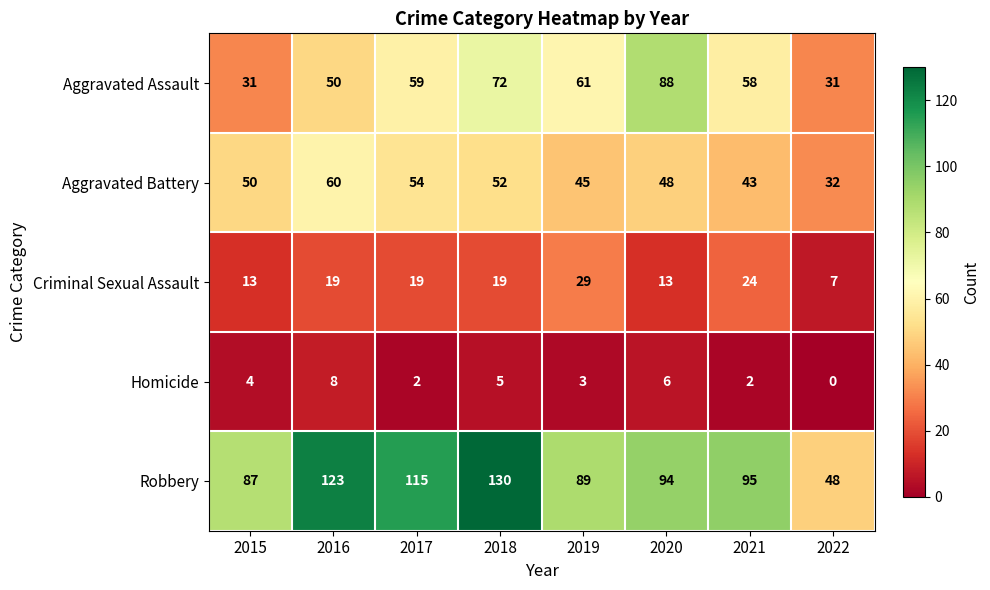

Which series changed the most between 2018 and 2020?

Robbery